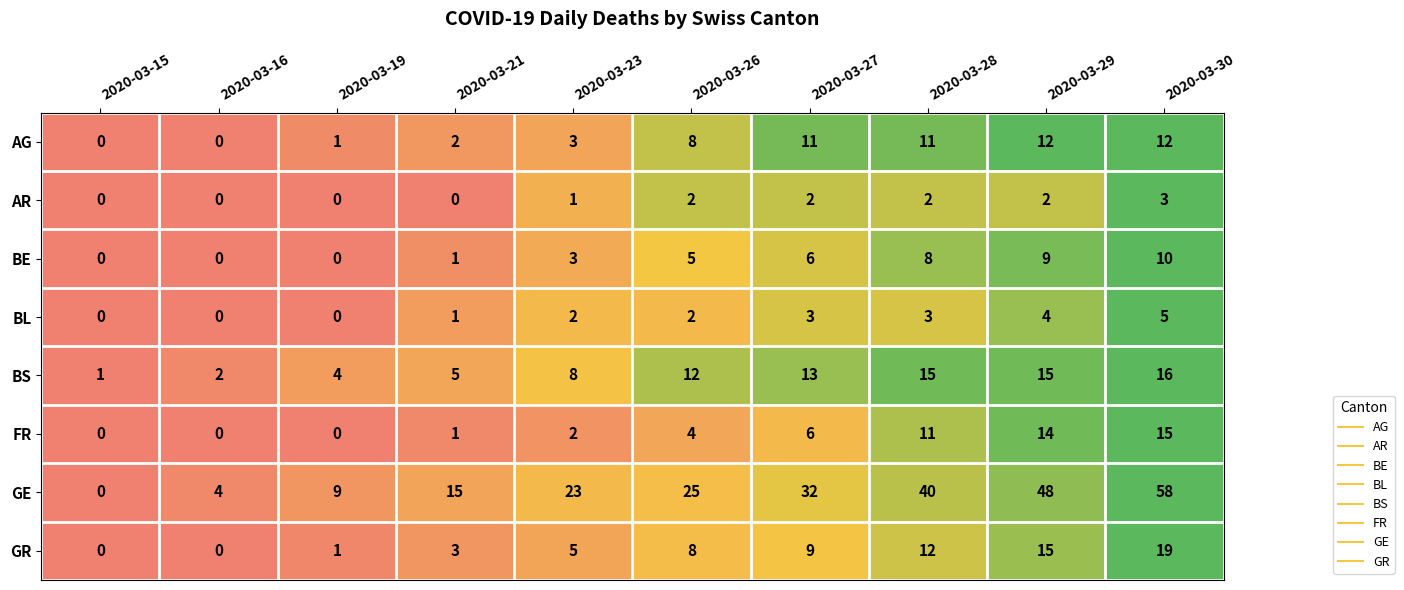

Is it true that GR equals -9 at 2020-03-16?

False